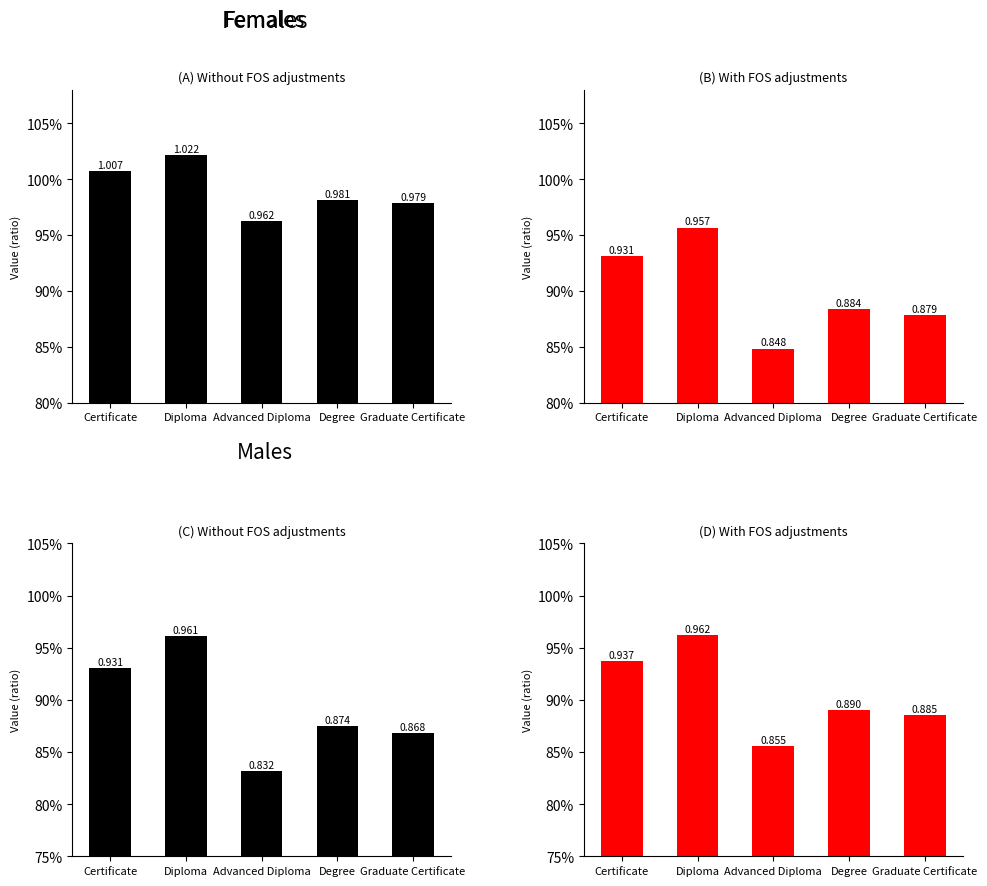

Reading right to left, transcribe all the data shown in this chart.

col_2: 1.0	1.0	1.0	1.0	1.0
col_3: 0.9	0.9	0.8	1.0	0.9
col_4: 0.9	0.9	0.8	1.0	0.9
col_8: 0.9	0.9	0.9	1.0	0.9